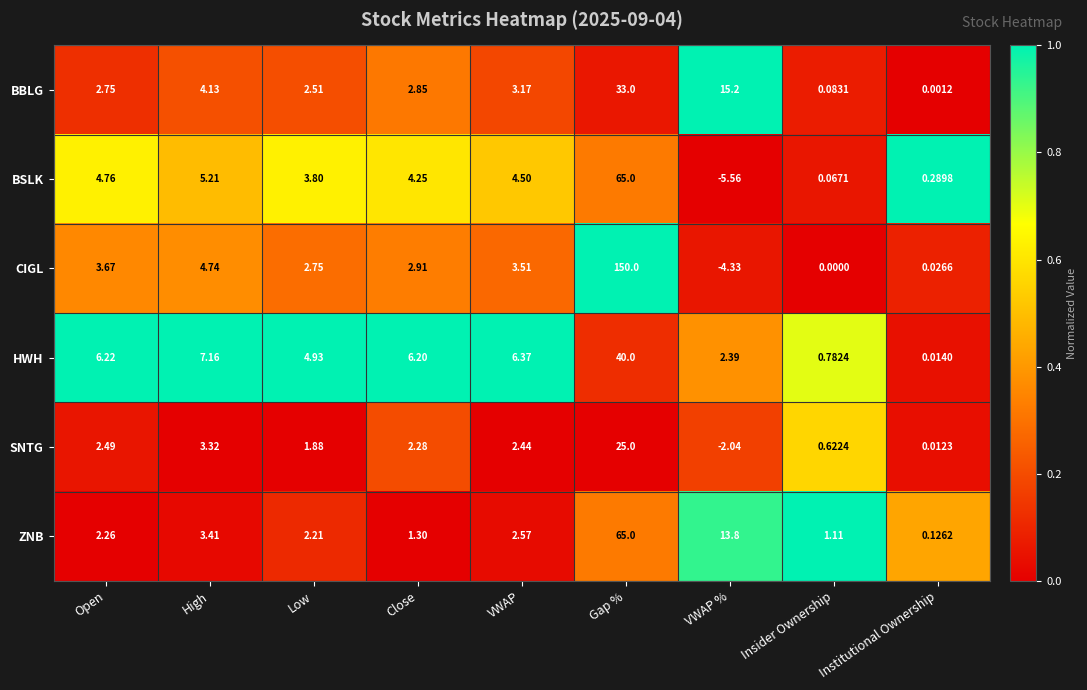

Rank the series at Close from lowest to highest value.

ZNB, SNTG, BBLG, CIGL, BSLK, HWH